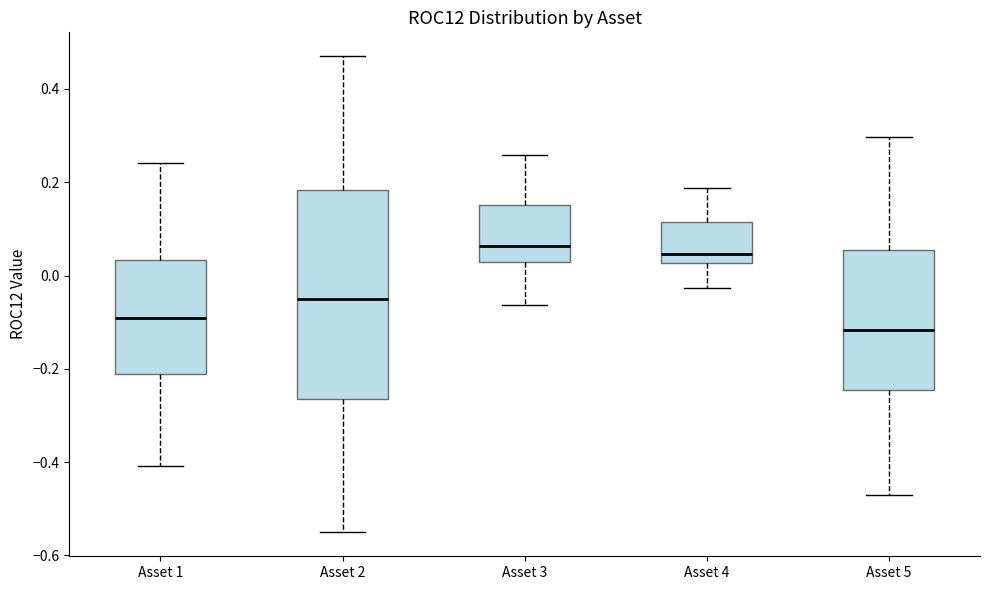

Which box is the tallest, from its lower edge to its upper edge?

Asset 2